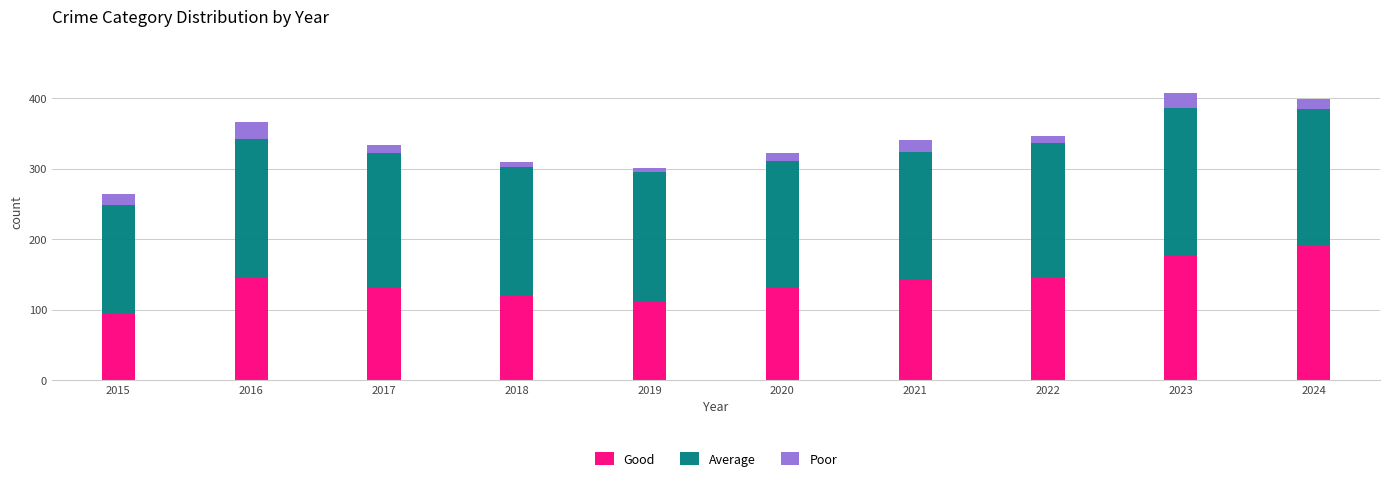

The Good series shows 131 at 2020. True or false?

True